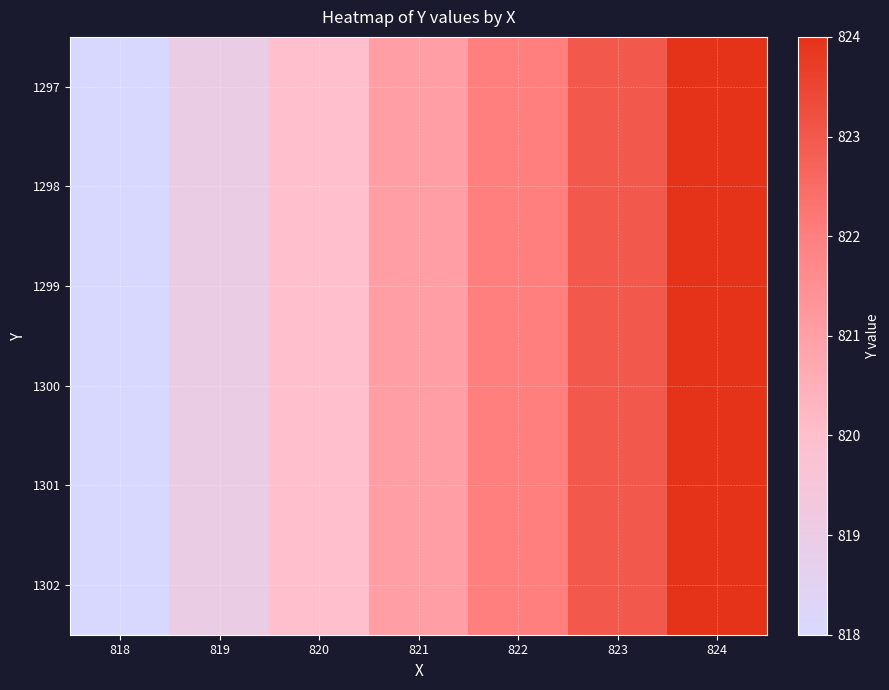

At which category does the chart reach its peak across all series?

824